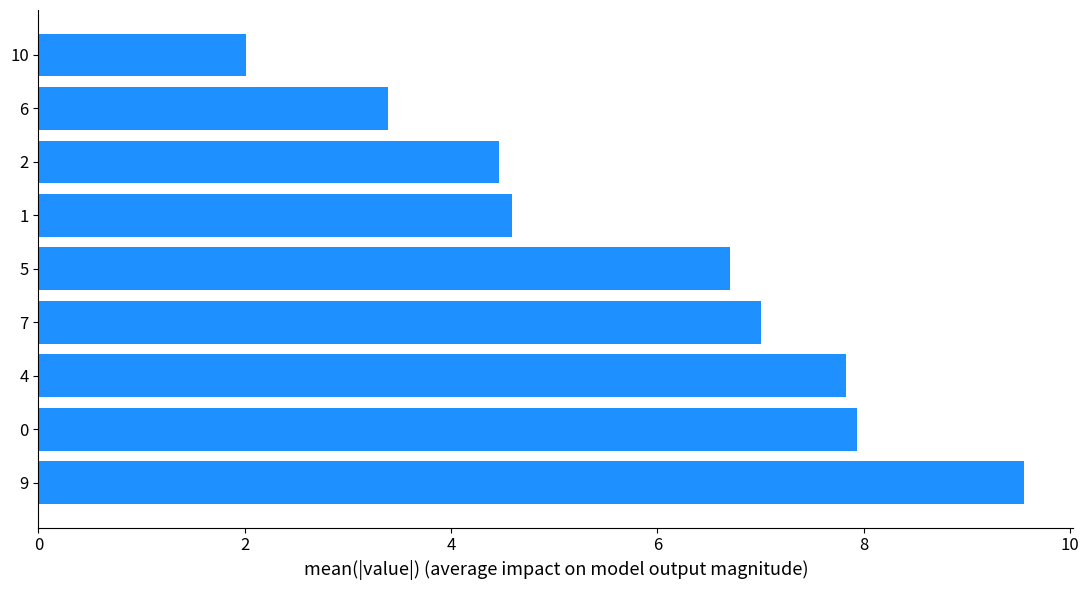

What is the difference between the second highest and second lowest values?

4.5